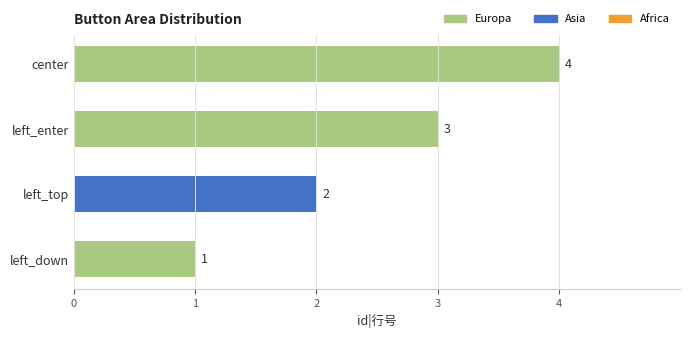

What is the sum of all values?

10